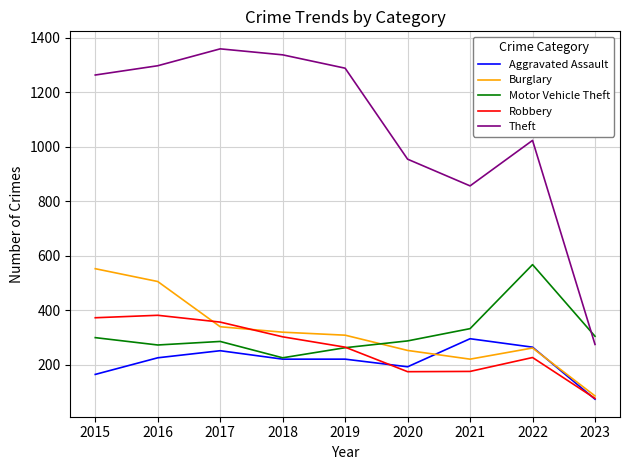

Between which two adjacent categories do Theft and Motor Vehicle Theft first intersect?

2022 and 2023